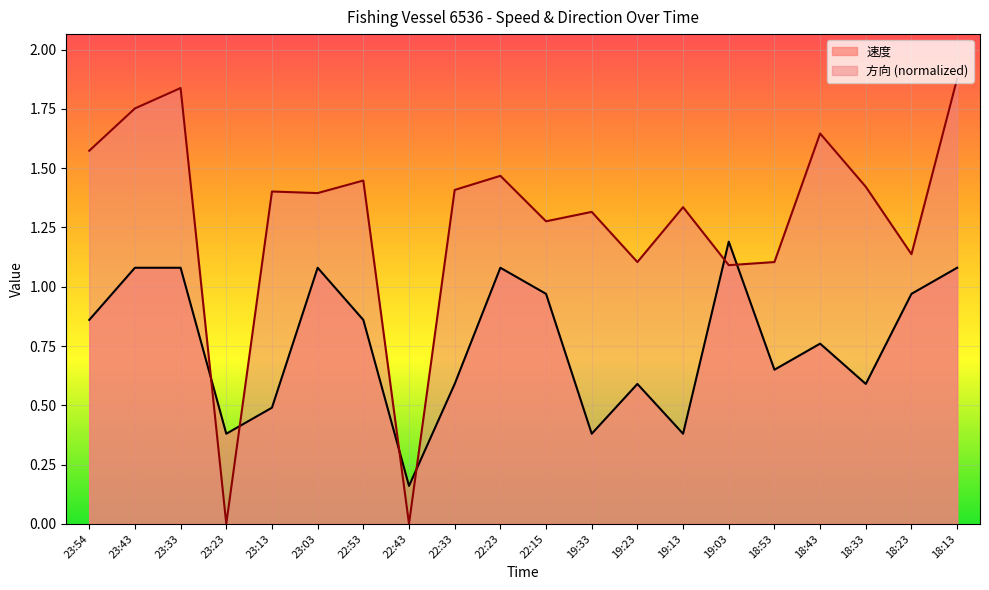

What position from the right is 19:23?

8